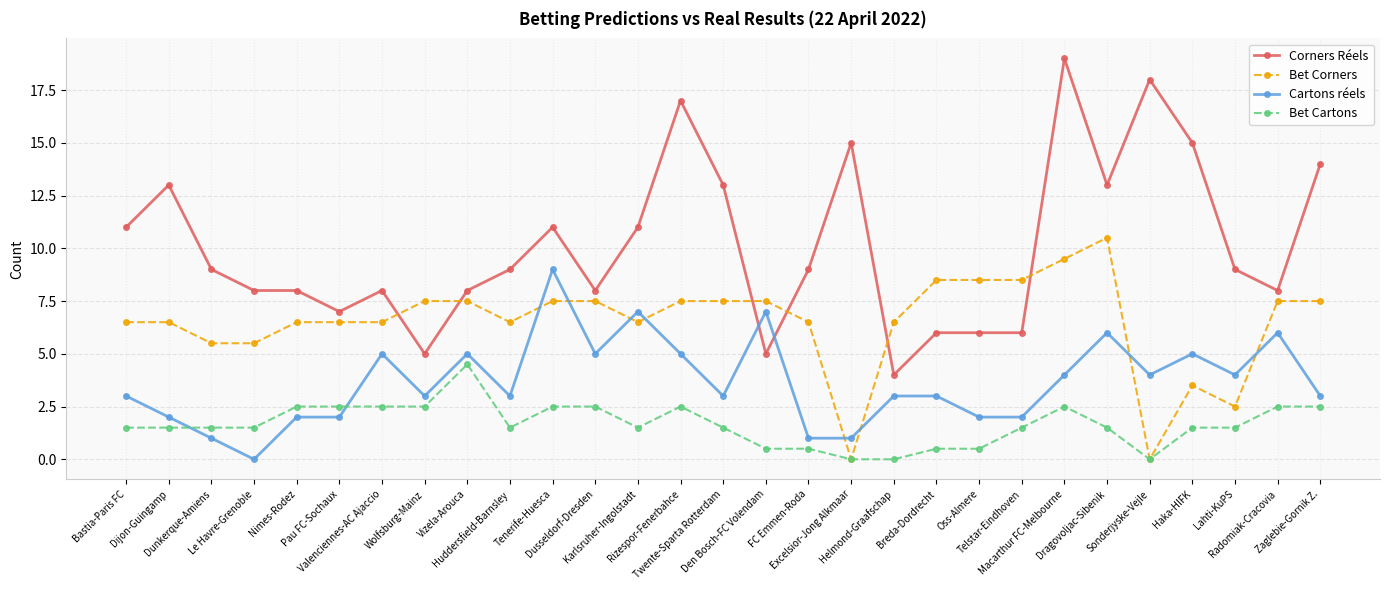

True or false: Bet Corners has a value of 4.2 at Rizespor-Fenerbahce.

False